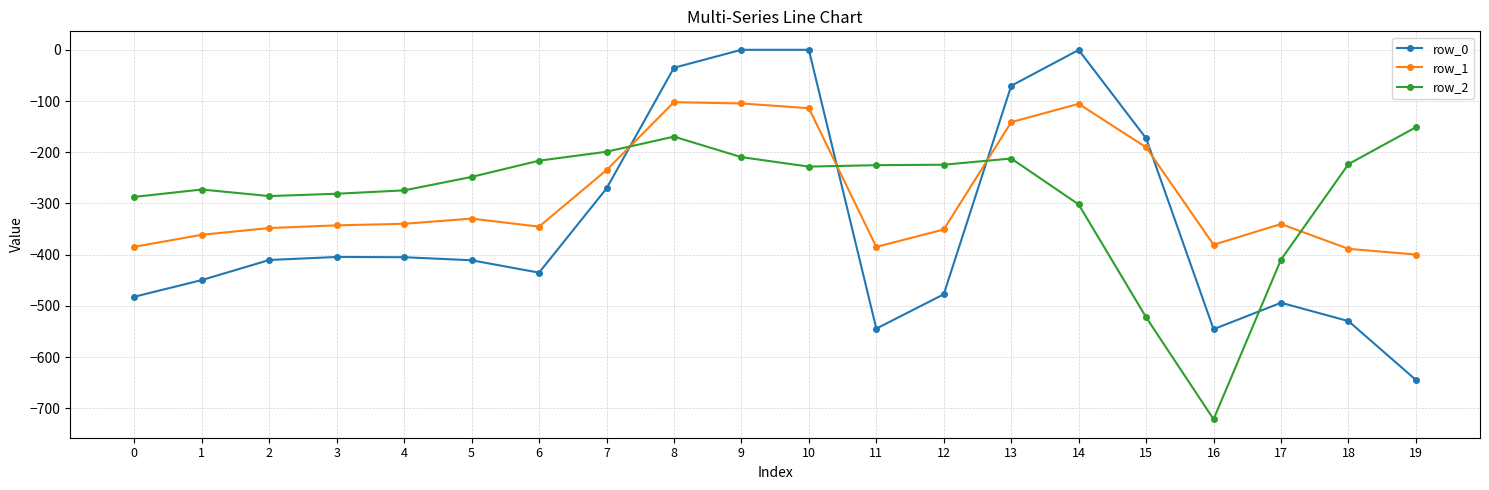

List the series in order of their peak value, lowest first.

row_2, row_1, row_0